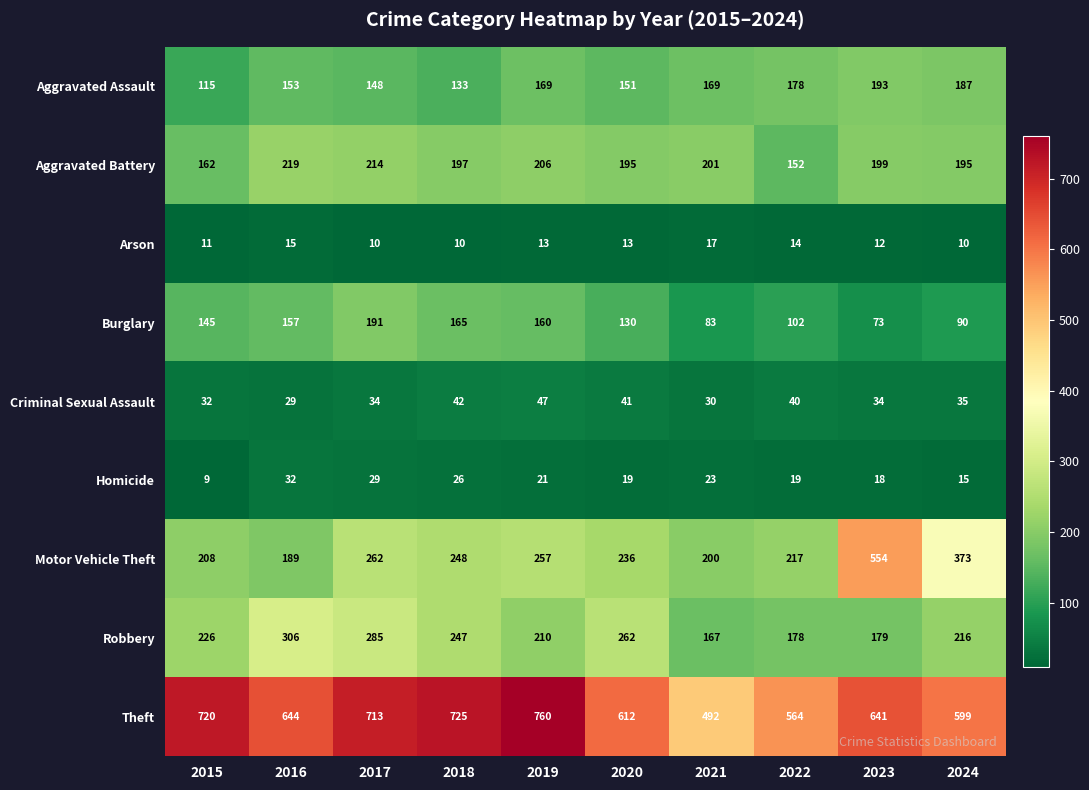

Between 2015 and 2022, which series saw the biggest shift?

Theft